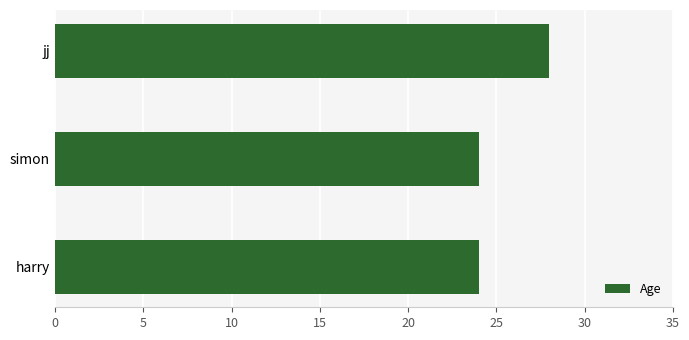

What is the sum of the values at jj and simon?

52